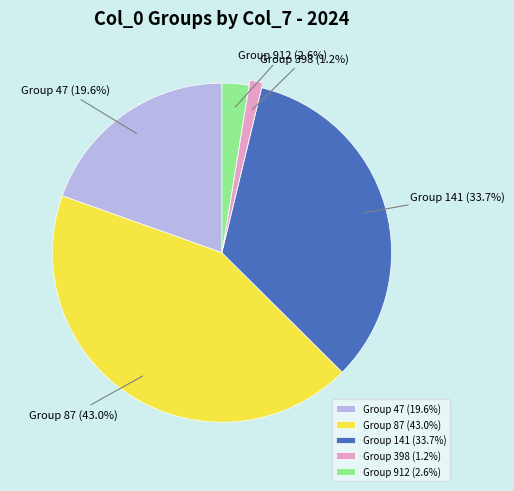

Which has a higher value, Group 912 or Group 398?

Group 912